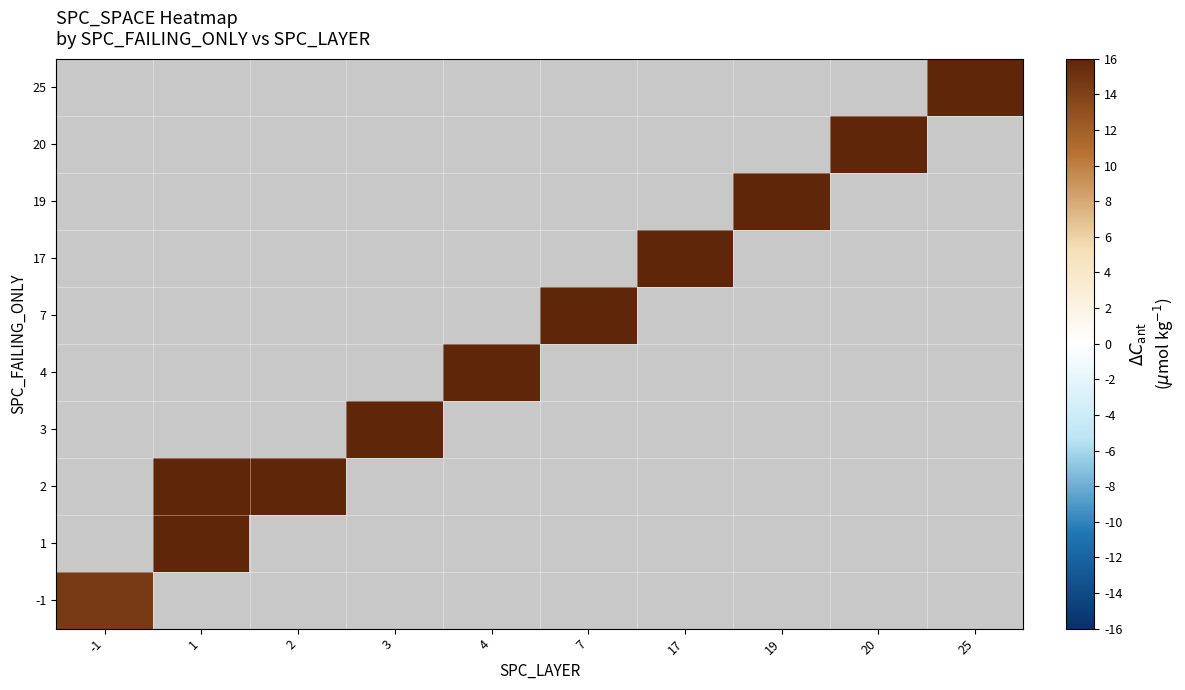

How many positive values does the -1 series have?

1